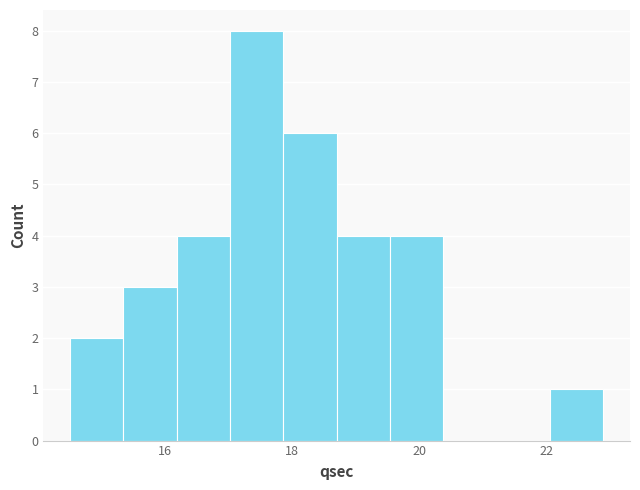

Reading left to right, transcribe this chart: for each bar, give the range it covers on the x-axis and its height. Neither the bar edges nor the heights are printed on the chart, so give them approximately, as read against the axes.

14.50 to 15.34: 2
15.34 to 16.18: 3
16.18 to 17.02: 4
17.02 to 17.86: 8
17.86 to 18.70: 6
18.70 to 19.54: 4
19.54 to 20.38: 4
20.38 to 21.22: 0
21.22 to 22.06: 0
22.06 to 22.90: 1